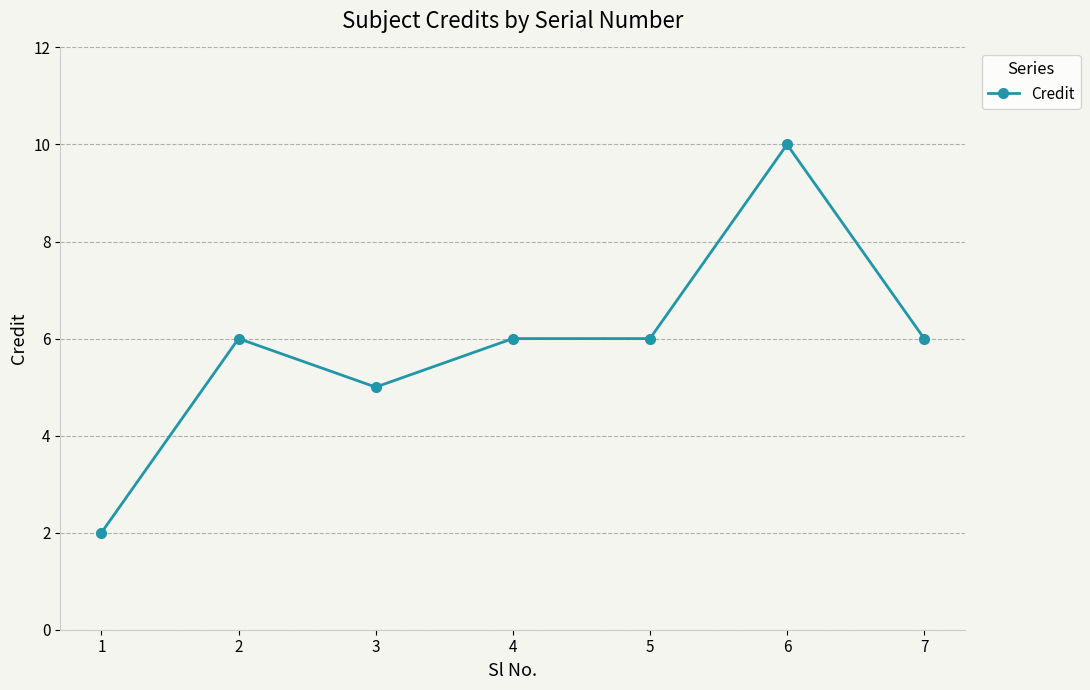

Reading right to left, what are all the values shown in this chart?

6	10	6	6	5	6	2